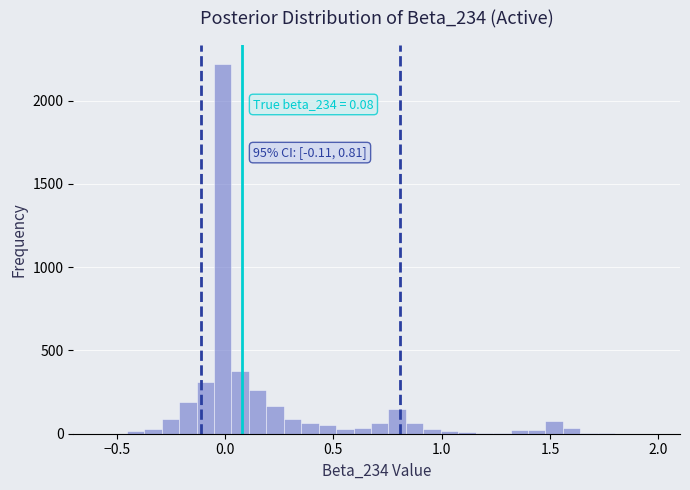

Around what value on the x-axis is the tallest bar? Give the approximate position of its centre, as read against the axis.

0.00